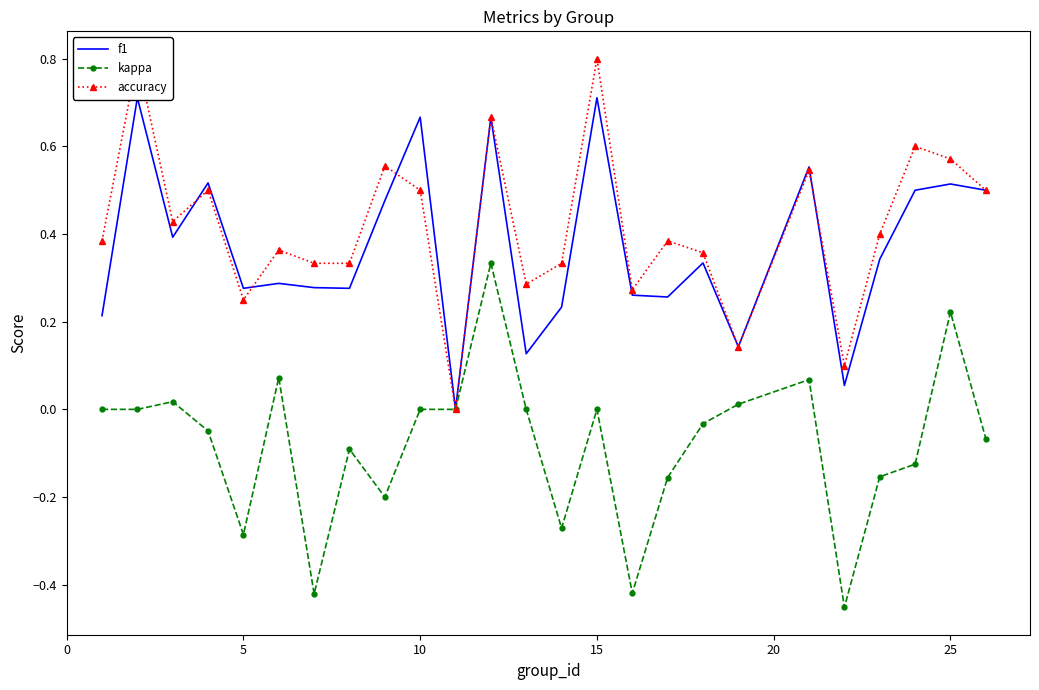

The value of kappa at 15 is 0.4. True or false?

False